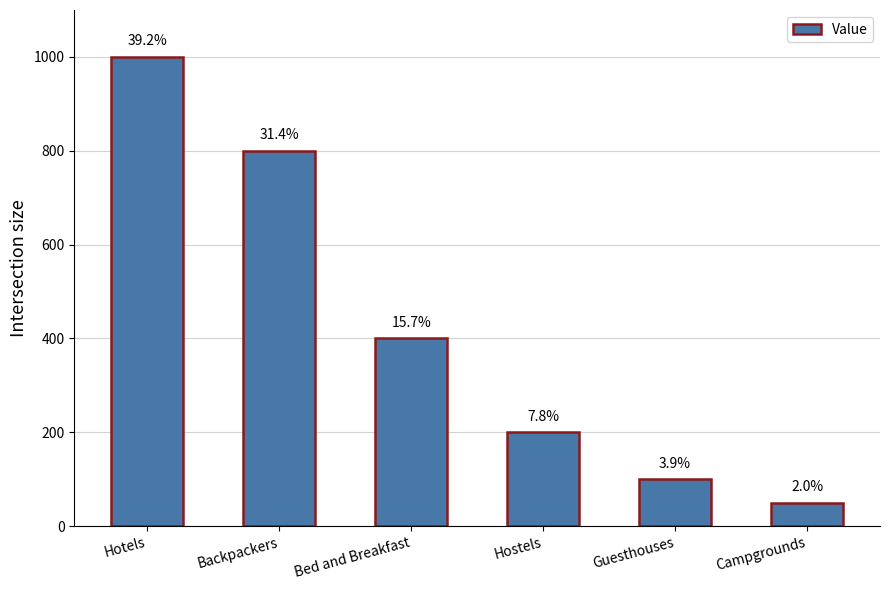

How many bars are there in total?

6